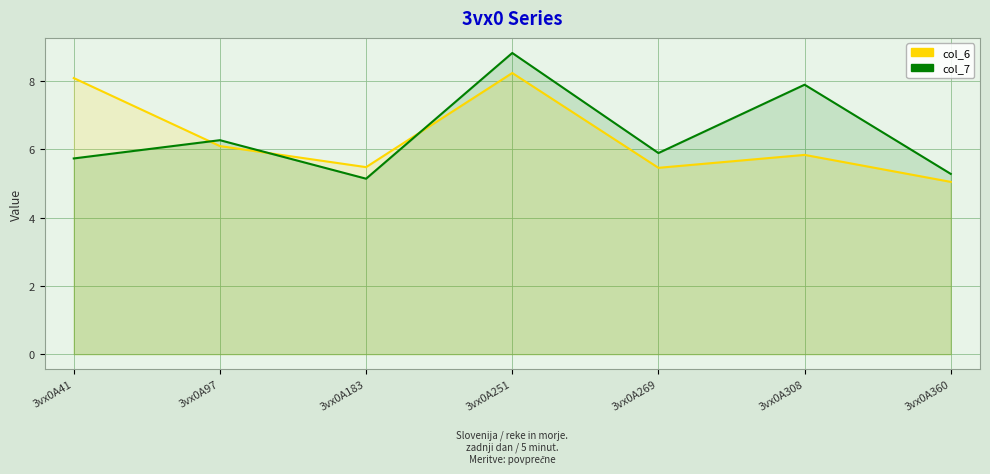

The value of col_7 at 3vx0A41 is 5.7. True or false?

True